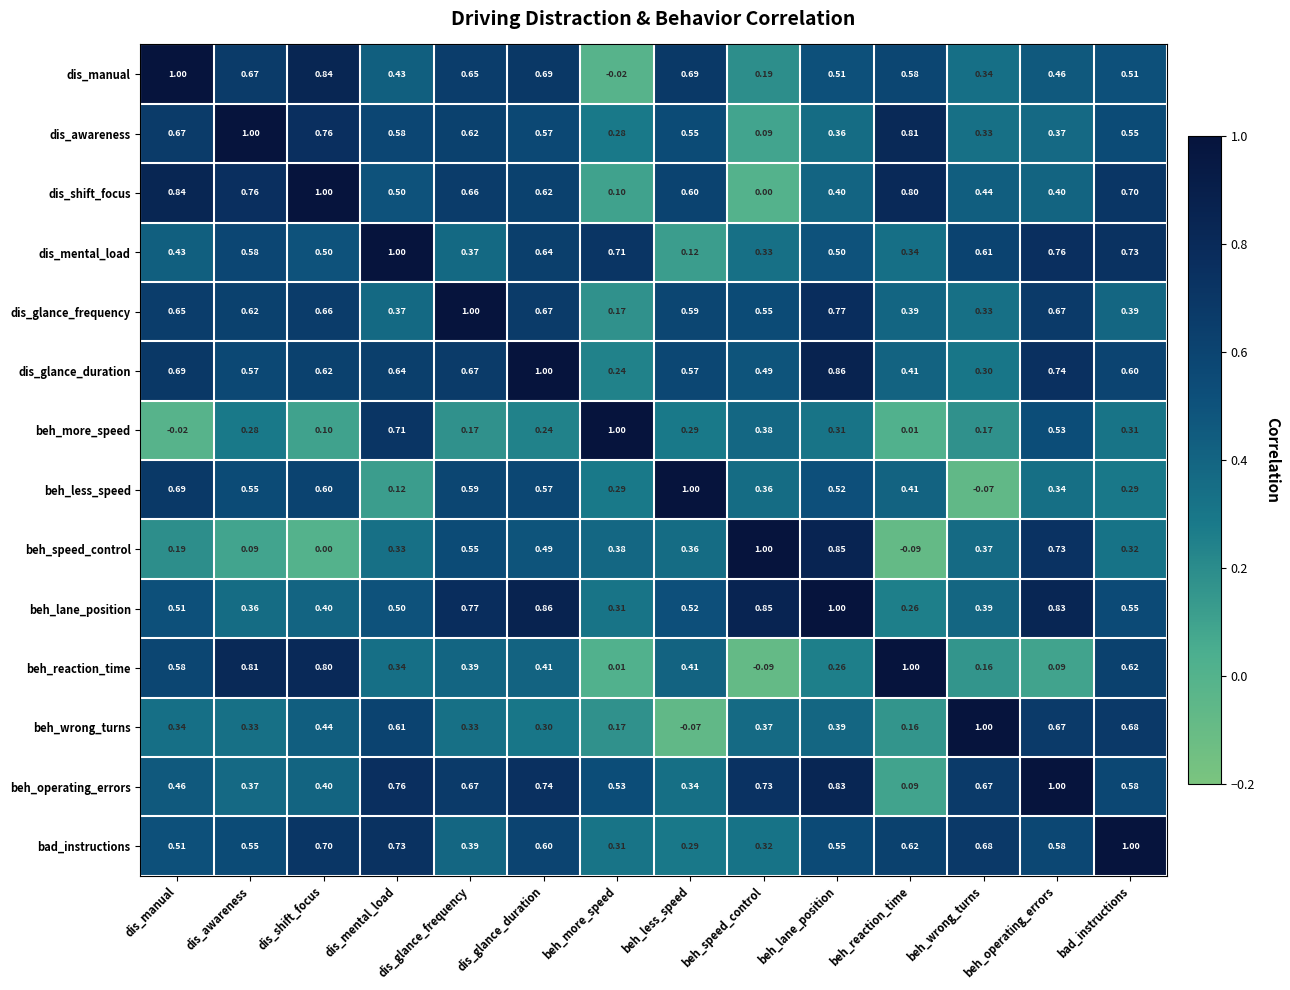

Is the value of dis_glance_duration at dis_glance_duration greater than the value of beh_lane_position at beh_wrong_turns?

Yes